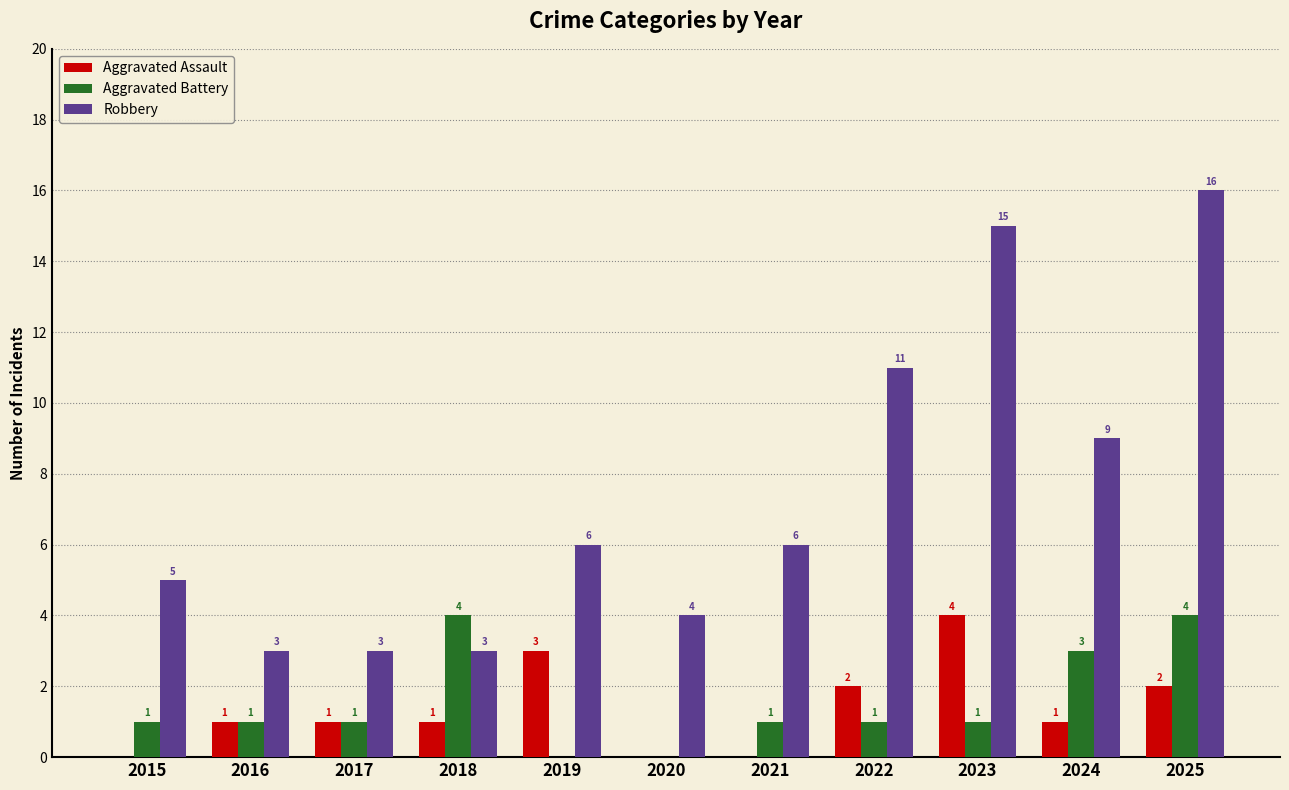

Is the value of Aggravated Battery at 2022 greater than the value of Aggravated Assault at 2020?

Yes